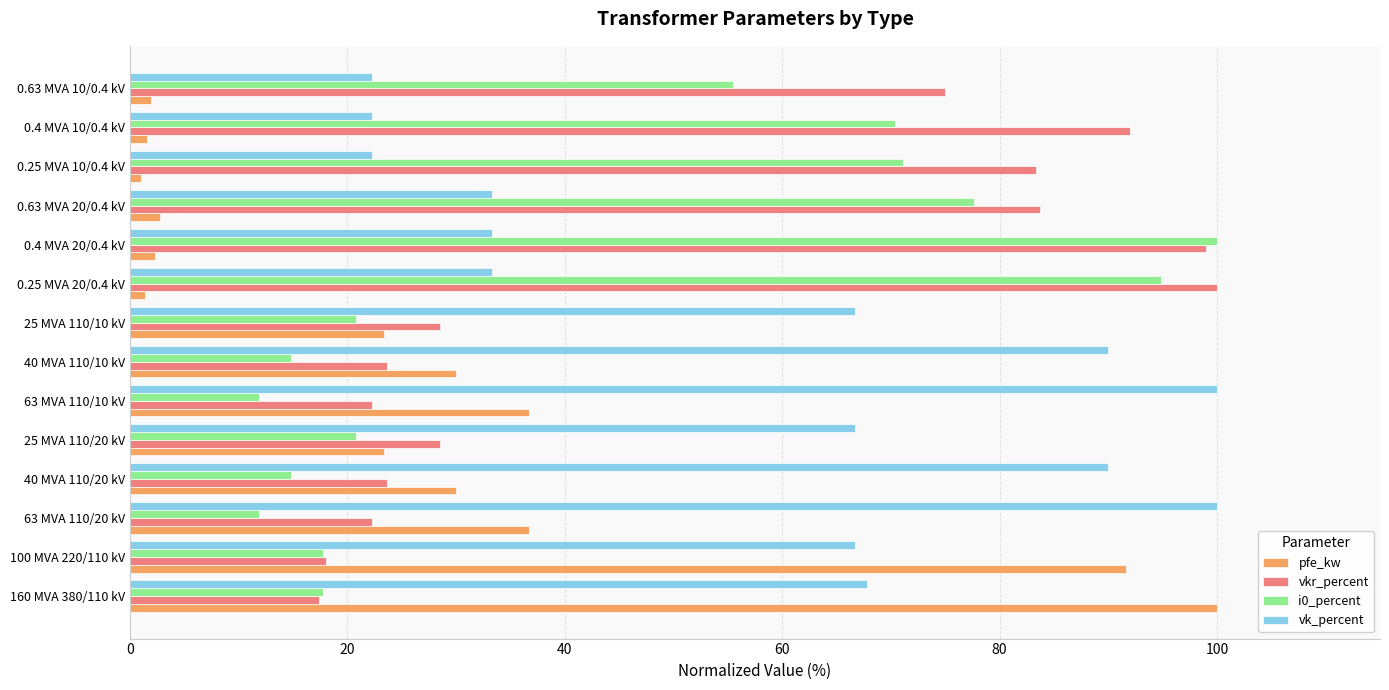

What is the difference between the vkr_percent values at 0.63 MVA 20/0.4 kV and 100 MVA 220/110 kV?

65.7